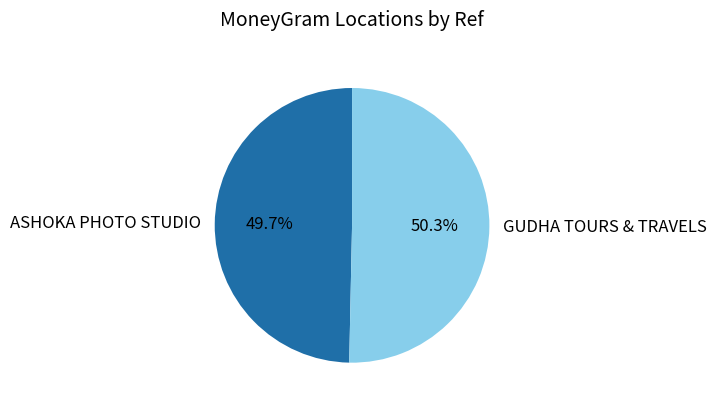

To the nearest percent, what is the difference between the ASHOKA PHOTO STUDIO and GUDHA TOURS & TRAVELS slice percentages?

1%